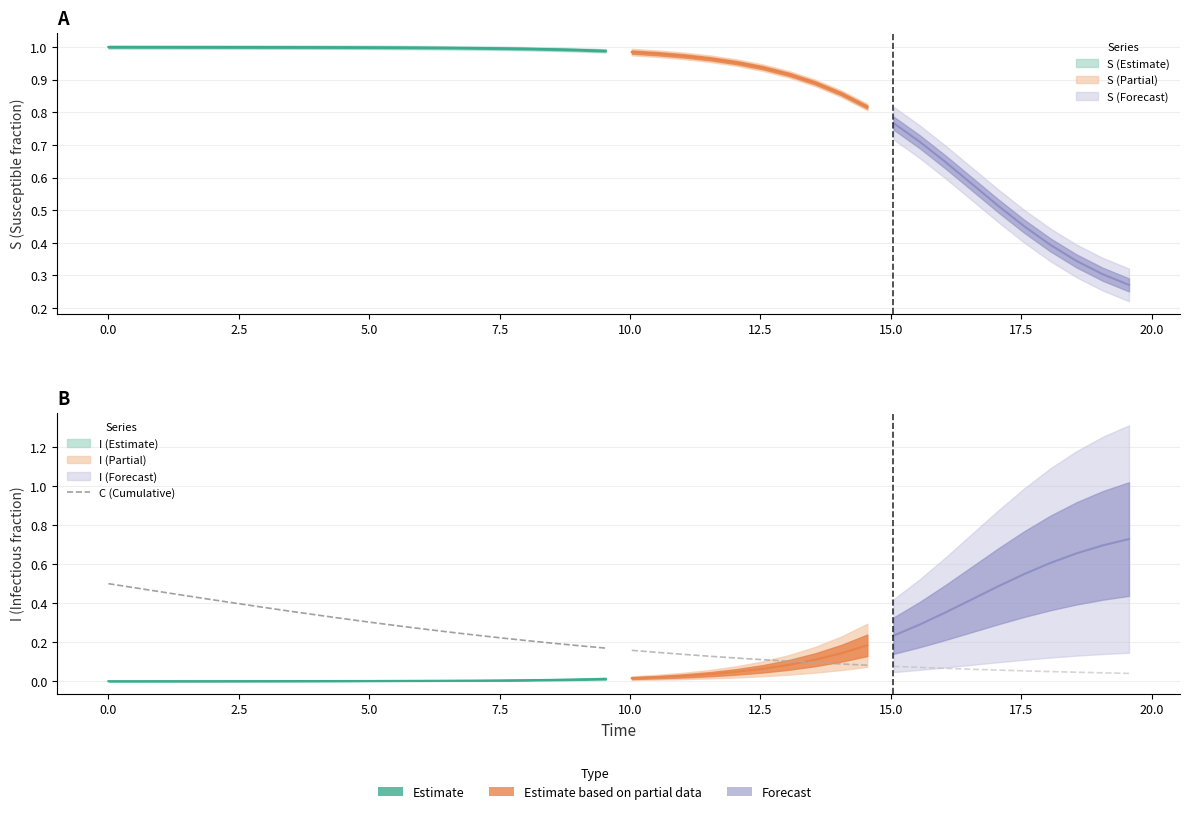

What is the sum of all values?

6.4